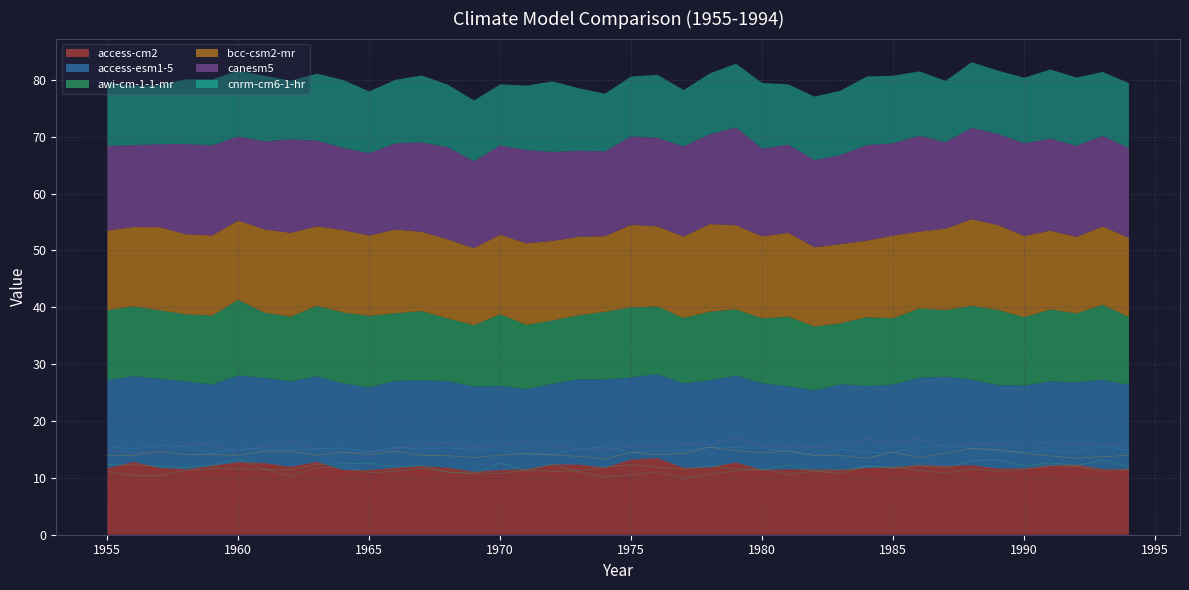

What is the spread (max minus min) of values at 1971?

5.1